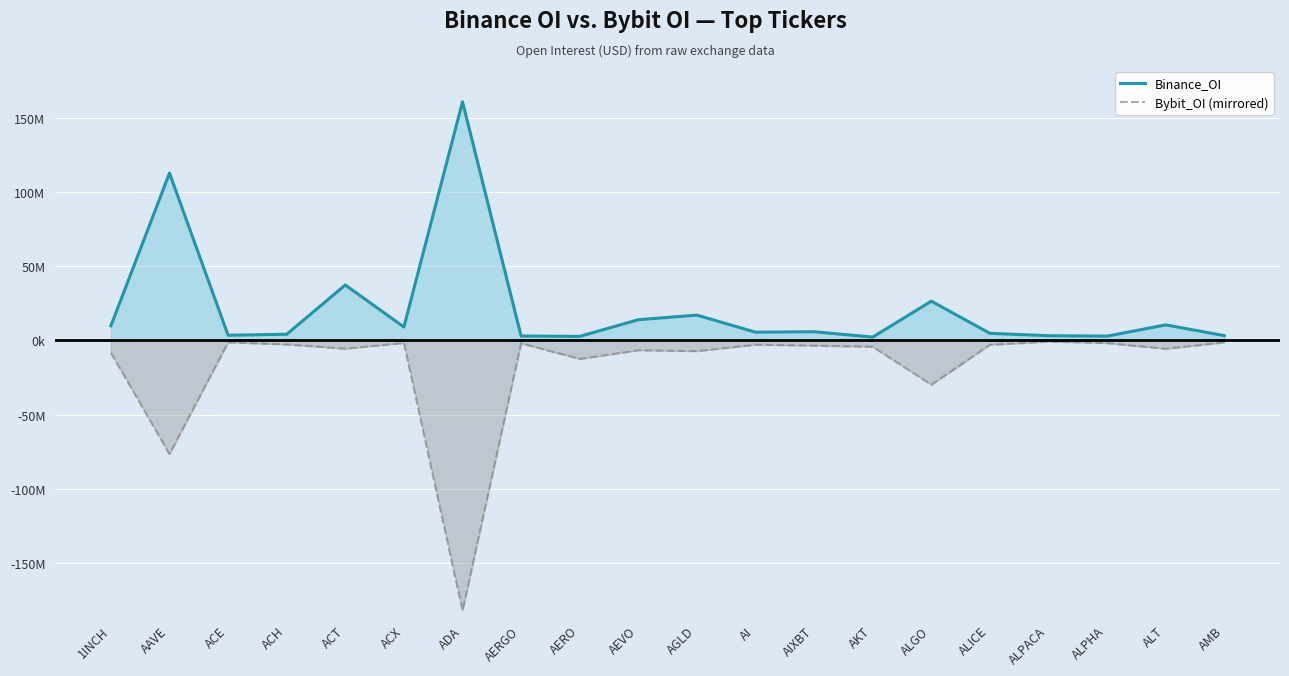

What is the difference between the Binance_OI values at ACE and ALICE?

1288943